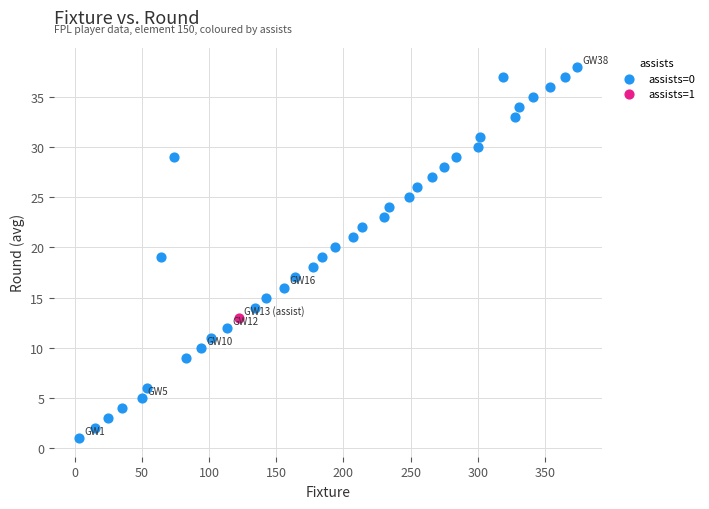

What are all the series names shown in the legend?

assists=0, assists=1